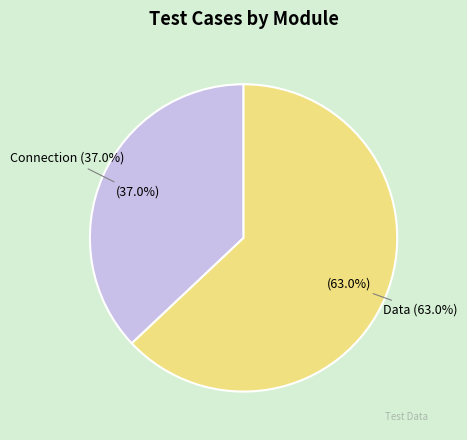

True or false: Data accounts for 63% of the total.

True